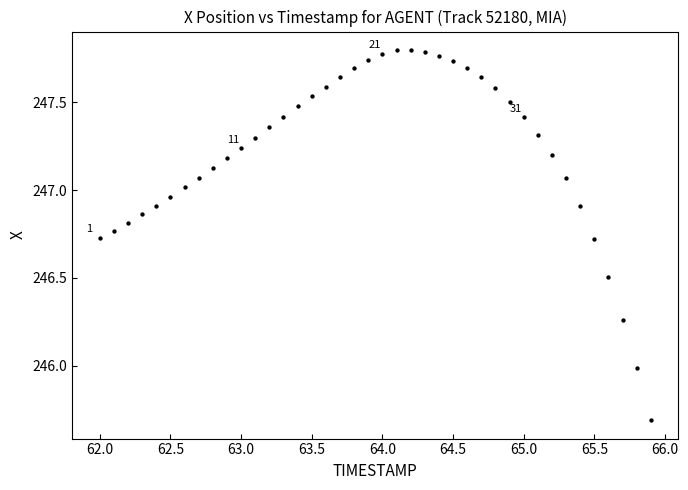

What is the range of X values (max minus min)?

3.9